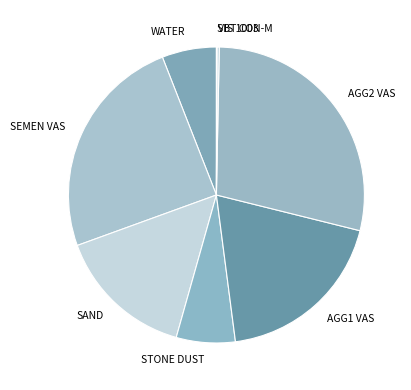

What is the largest slice in the pie chart?

AGG2 VAS